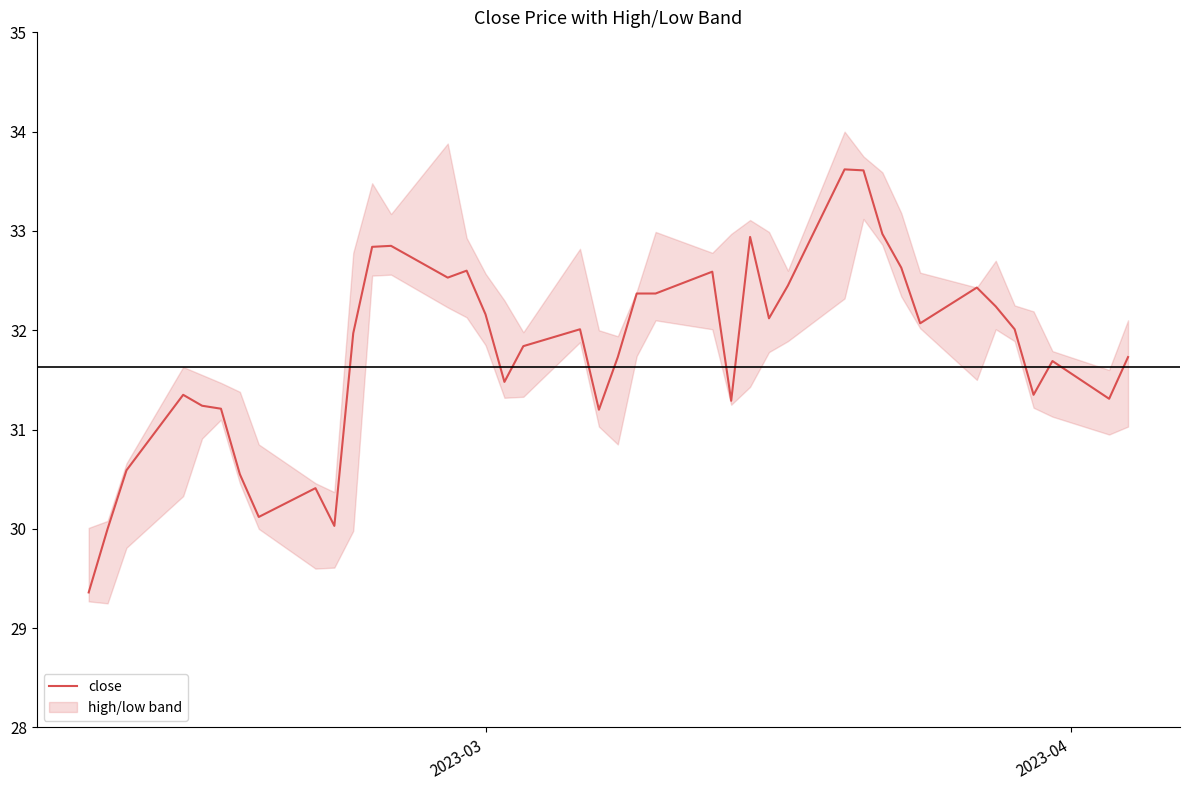

Is it true that the value at 30 is 6.8?

False